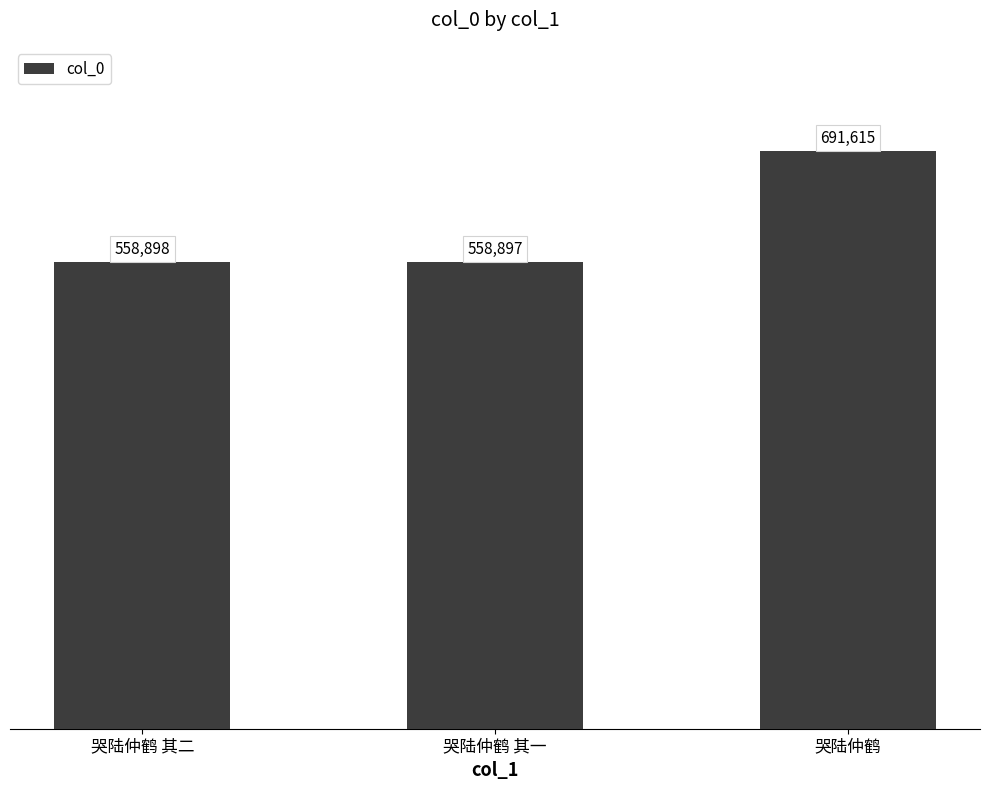

What is the label of the 2nd bar from the right?

哭陆仲鹤 其一